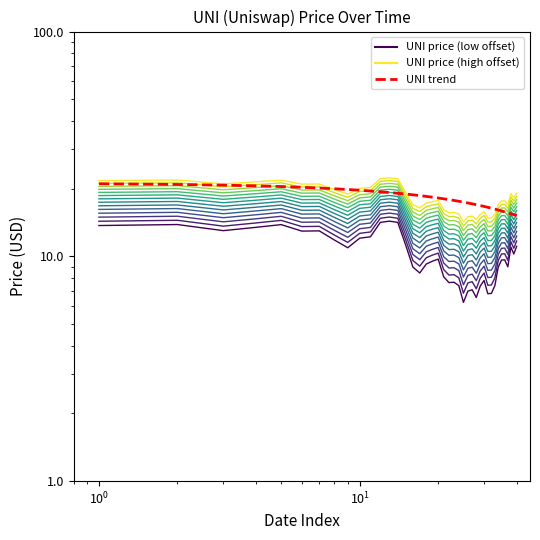

True or false: UNI price (offset -8) and UNI trend cross at least once.

False